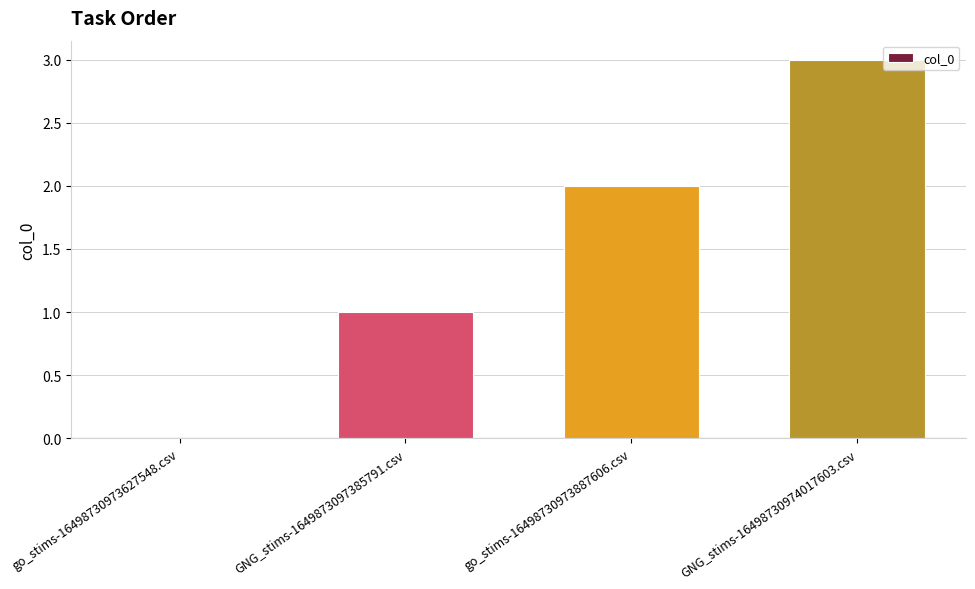

What is the maximum value shown in the chart?

3